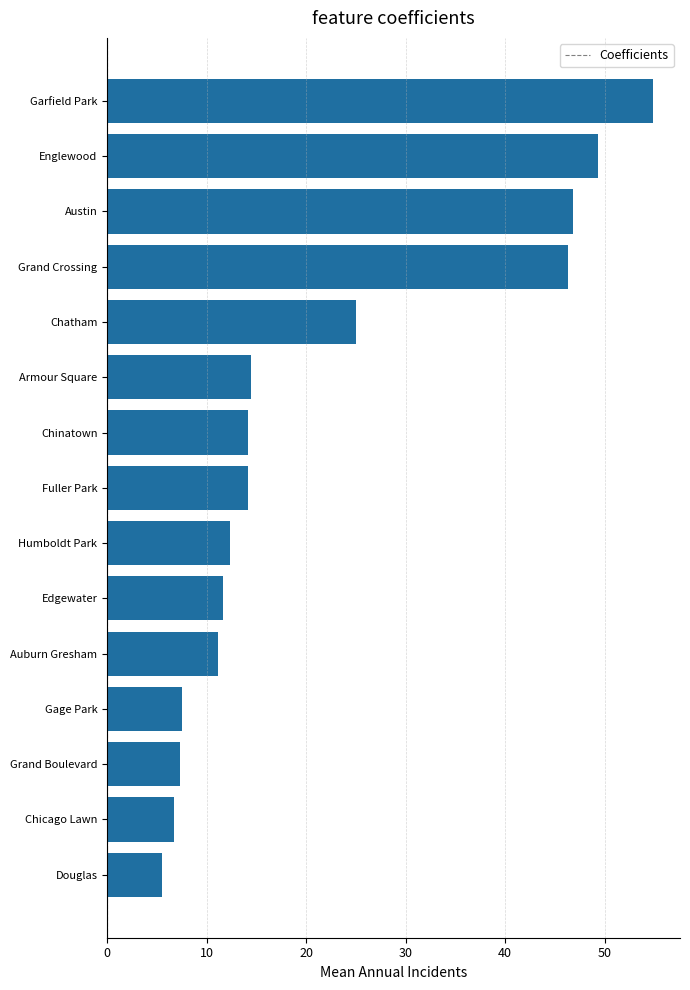

What is the average value?

21.8